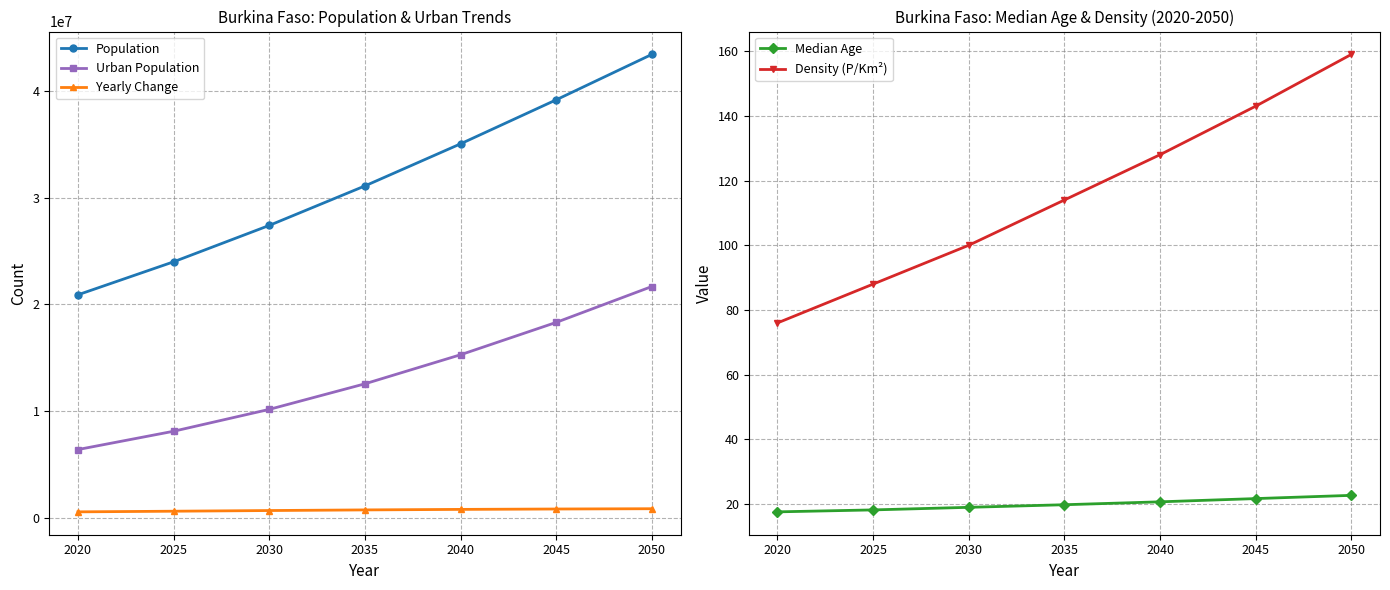

How many lines are shown in the chart?

5